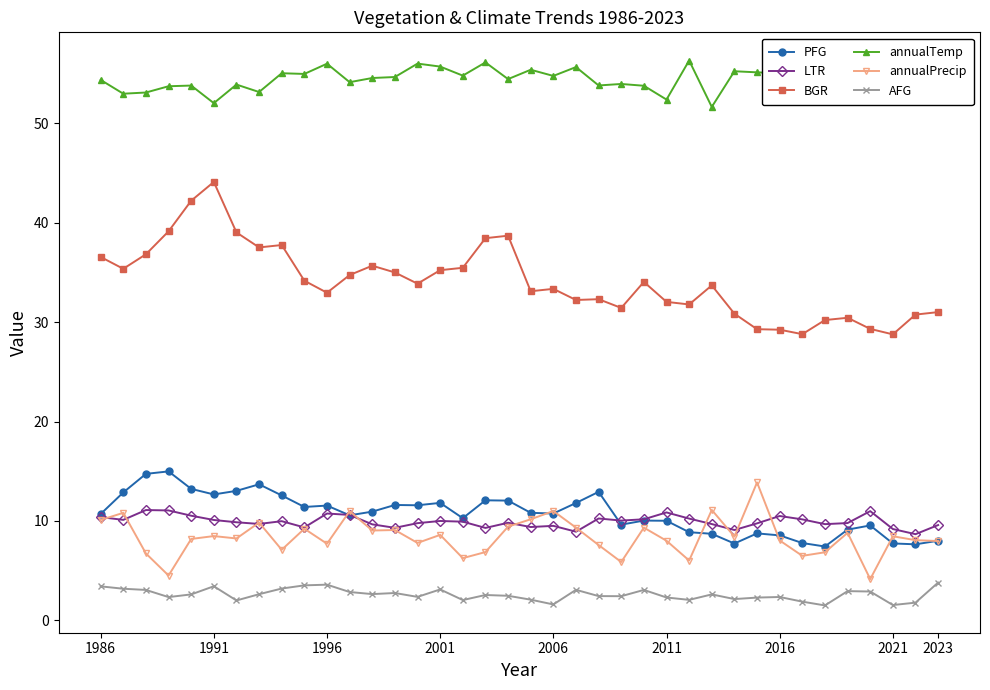

What is the difference between the second highest and minimum values in the annualTemp series?

4.7